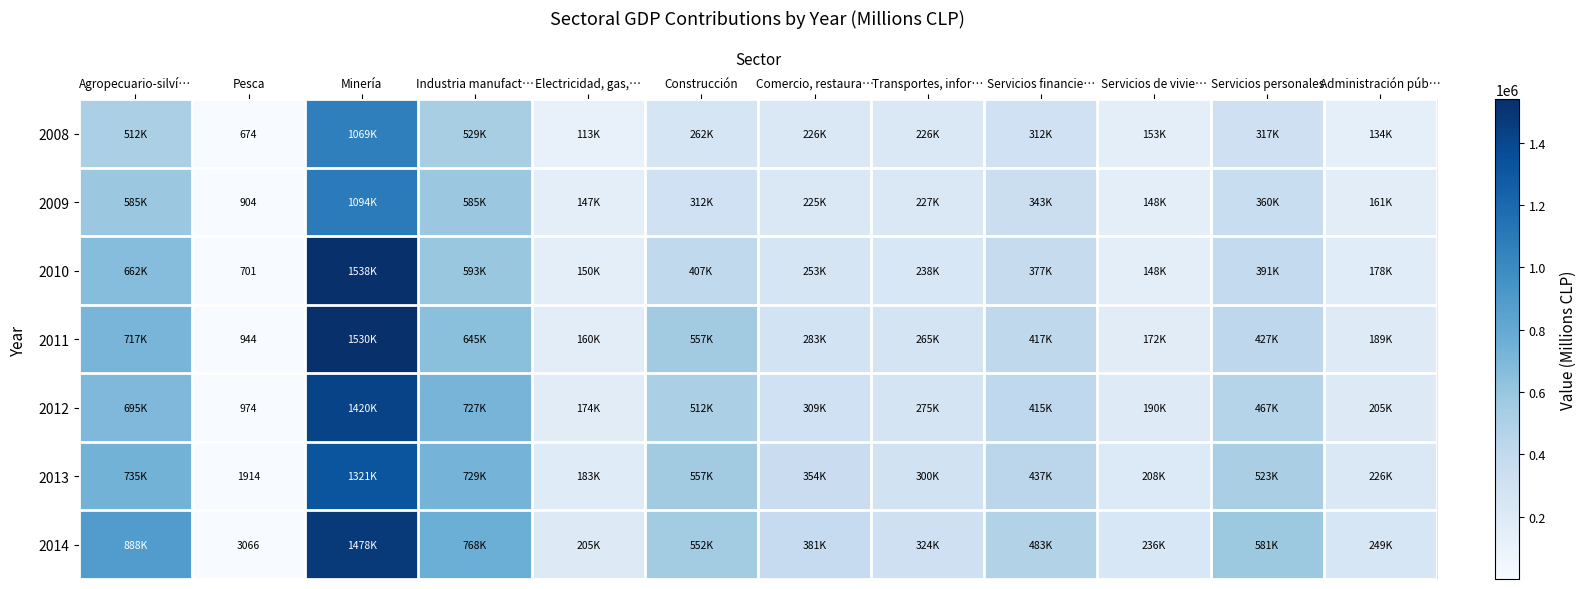

What is the greatest value displayed?

1538301